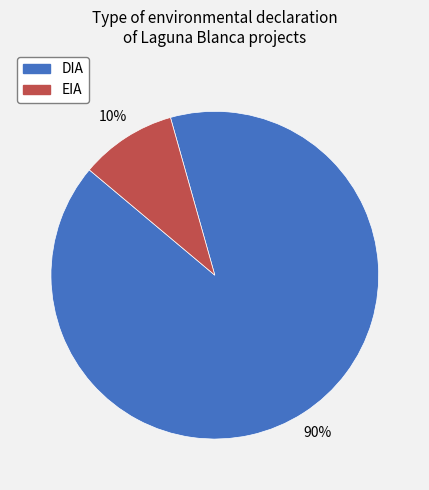

What percentage is the DIA slice, to the nearest percent?

90%